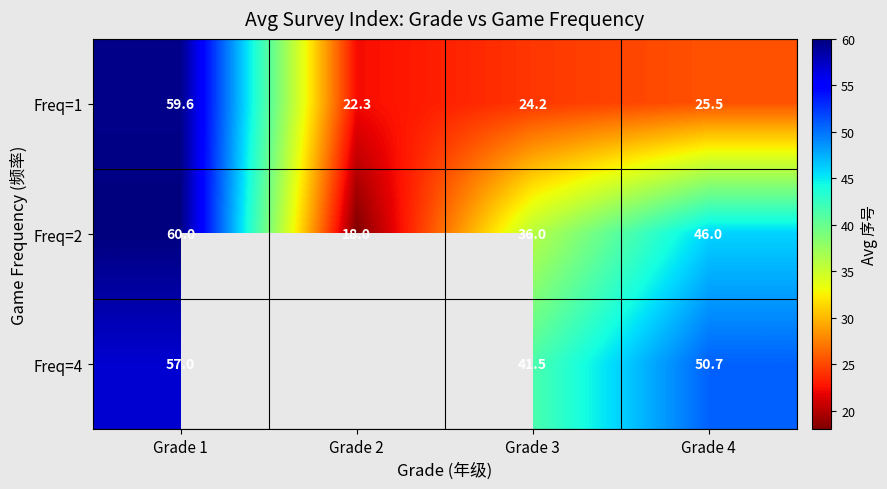

True or false: Freq=2 has a value of 96.0 at Grade 1.

False